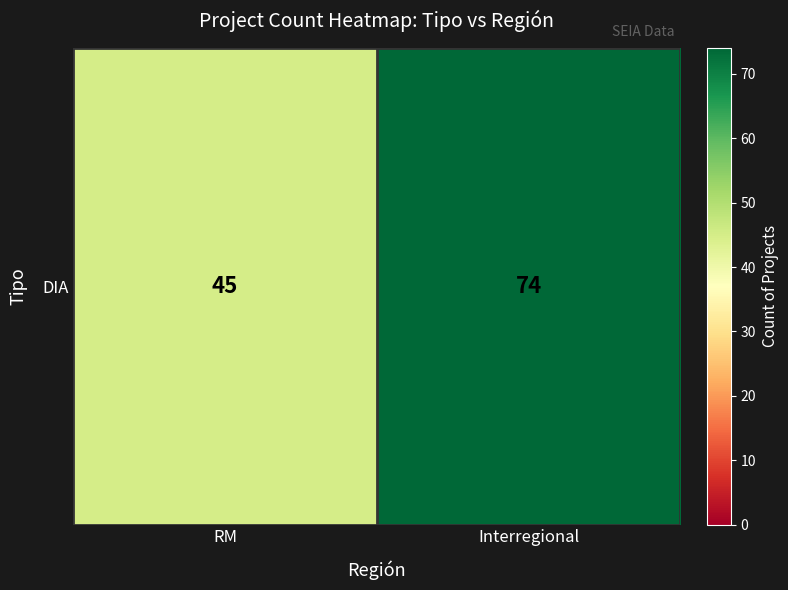

True or false: the data shows 74 at Interregional.

True